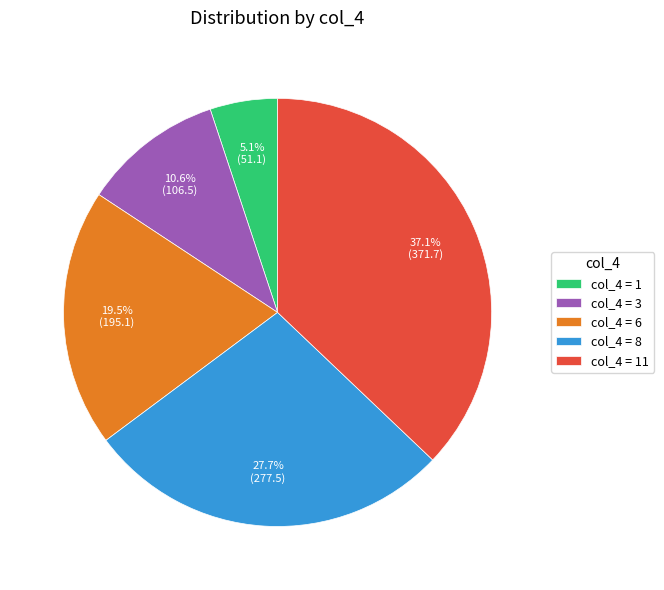

What is the smallest slice in the pie chart?

col_4 = 1